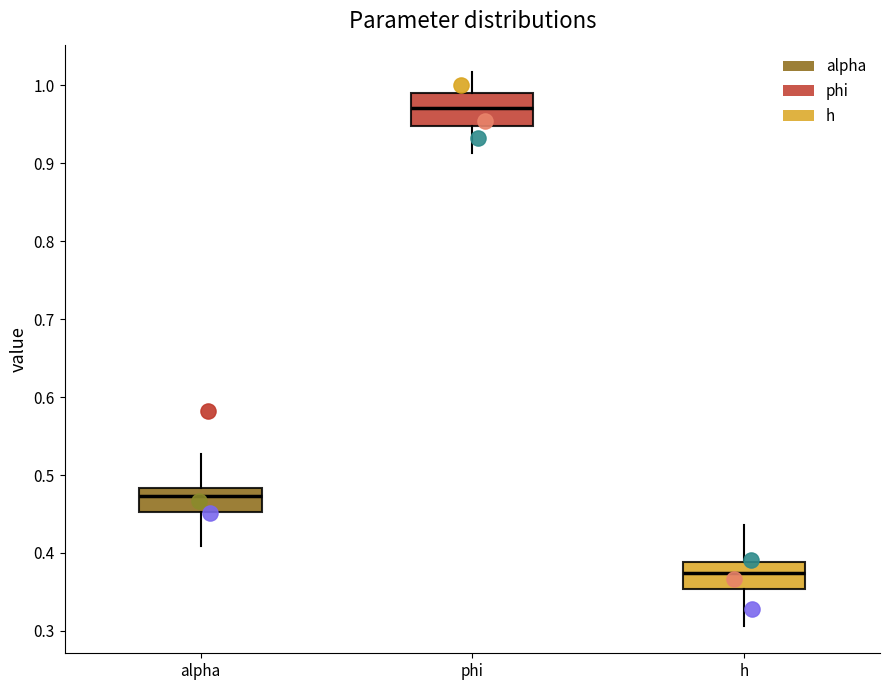

Reading left to right, transcribe this box plot: for each box, give where its median line is, the range the box spans, and where its two whiskers end, as read against the y-axis. The values are not printed on the chart, so give them approximately, as read against the axis.

alpha: median 0.47, box 0.45 to 0.48, whiskers 0.41 to 0.53
phi: median 0.97, box 0.95 to 0.99, whiskers 0.91 to 1.02
h: median 0.37, box 0.35 to 0.39, whiskers 0.31 to 0.44